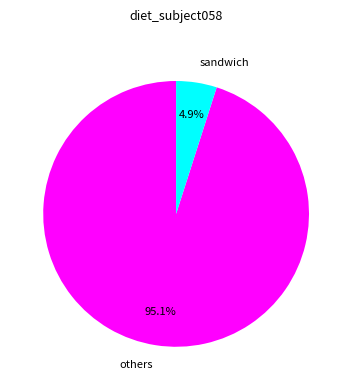

Which category accounts for the majority?

others